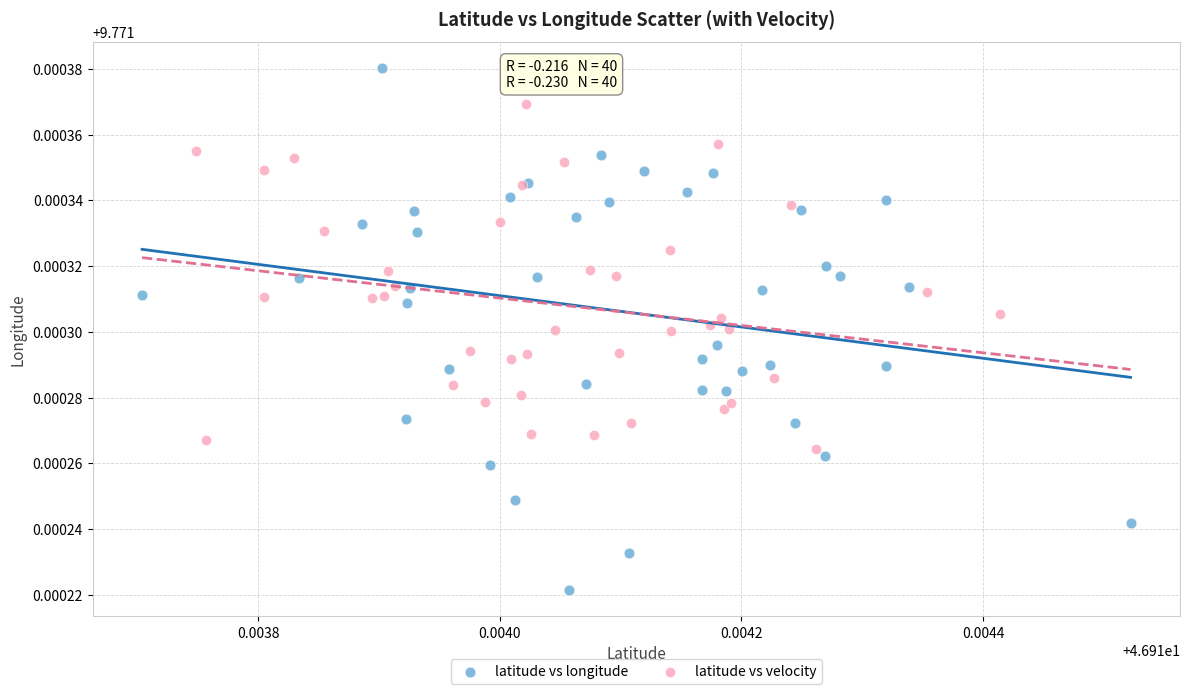

Which series has the largest Y range (max minus min)?

latitude vs longitude